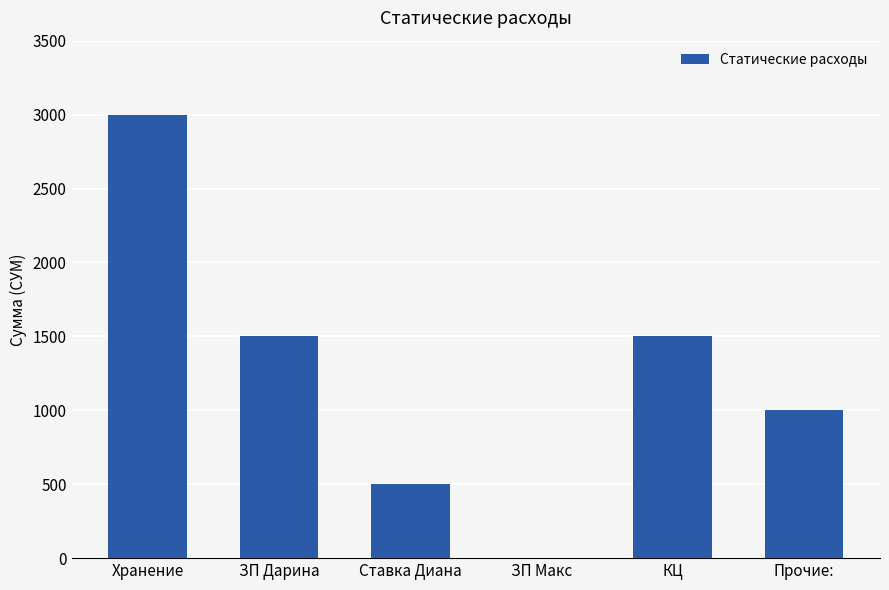

The chart shows a value of 130 at Ставка Диана. True or false?

False